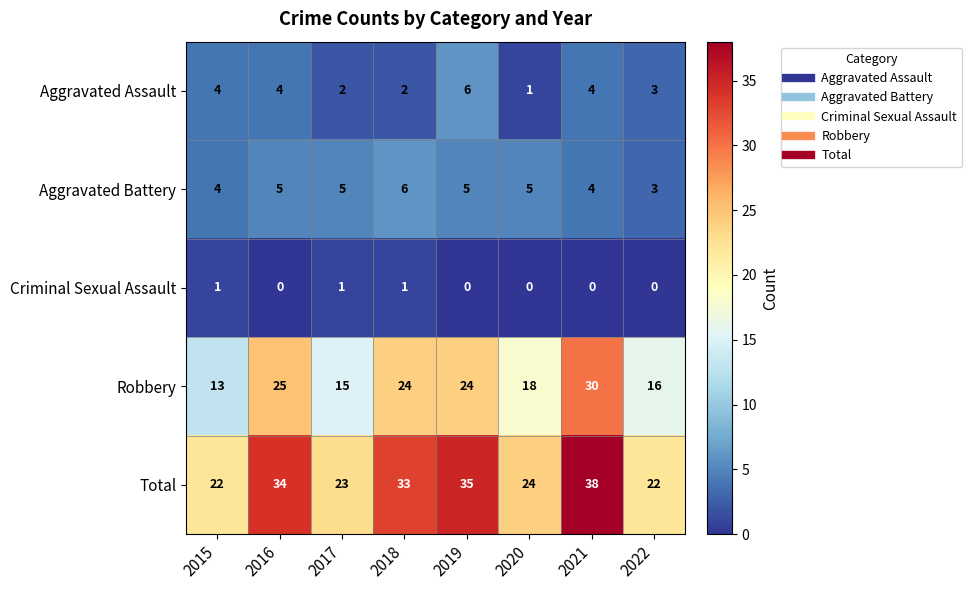

At which category does the chart reach its peak across all series?

2021